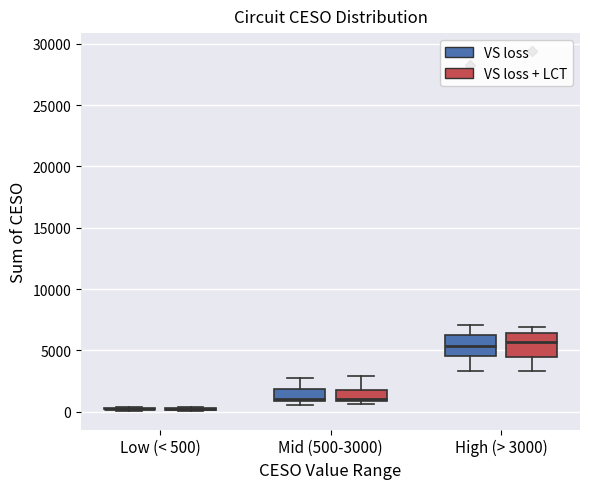

Where does the upper whisker of the box for High (> 3000) (VS loss) end on the y-axis? The values are not printed on the chart, so give them approximately, as read against the axis.

7000